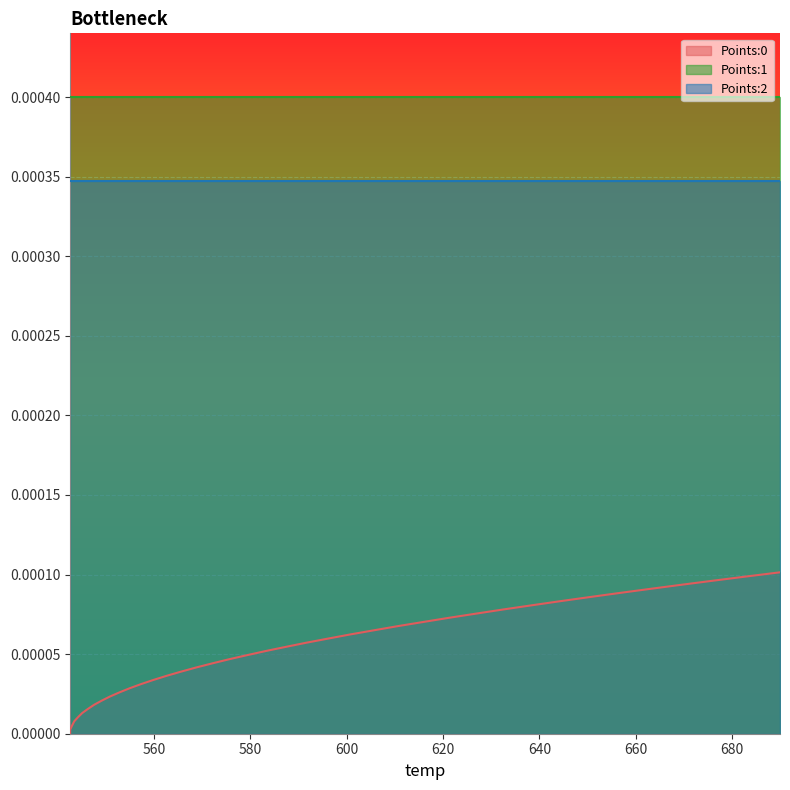

How many categories are shown in the chart?

40